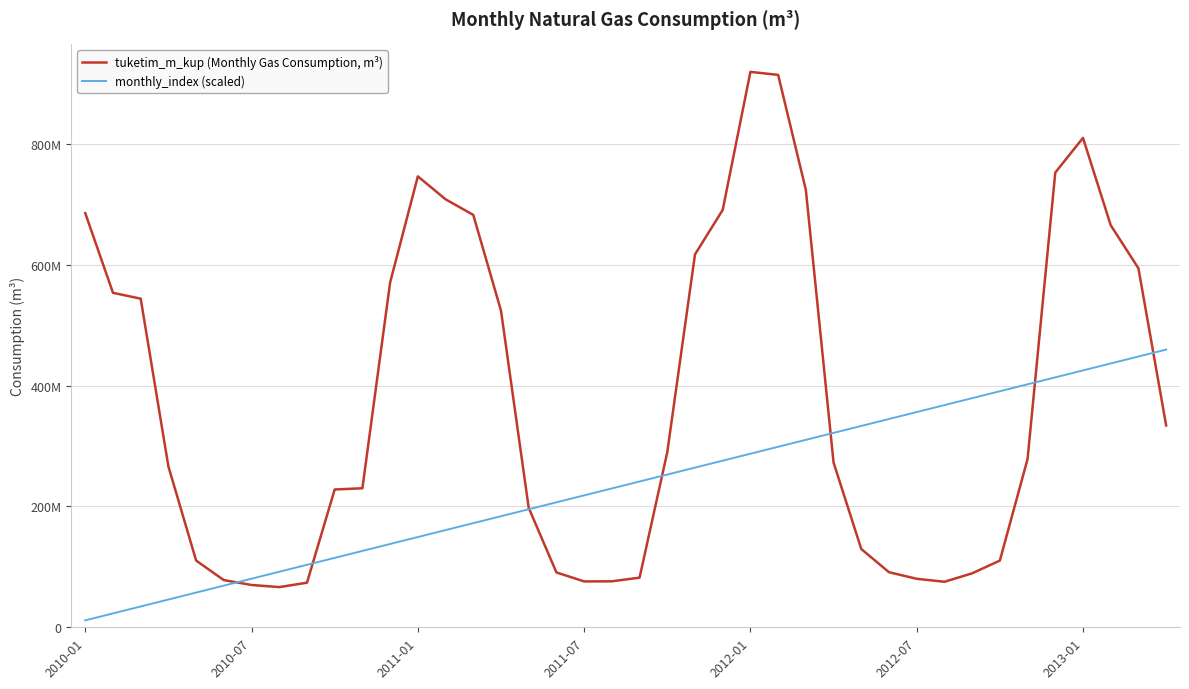

Does the chart display data point markers on the line(s)?

No